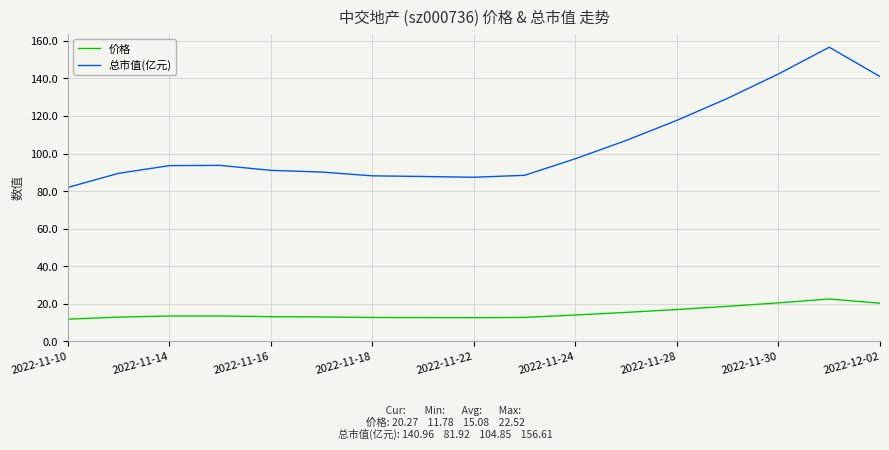

What is the minimum value for 价格?

11.8